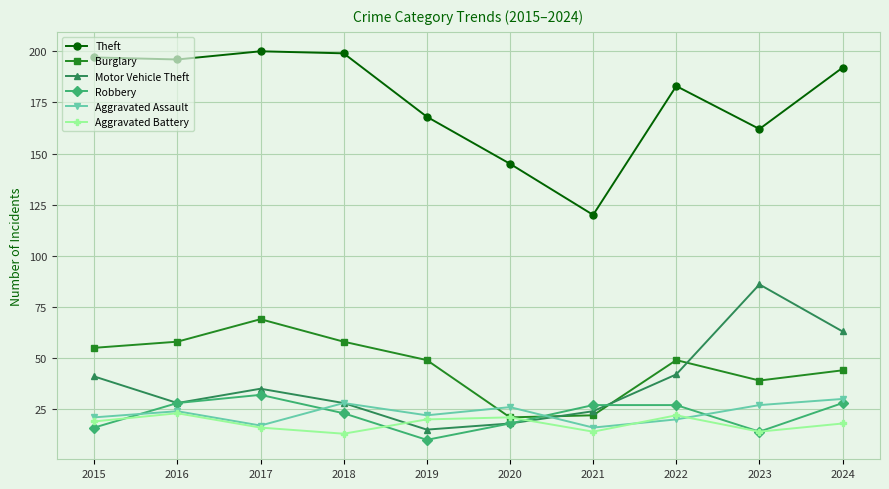

True or false: Aggravated Battery has more than 1 points higher than both neighbors.

True